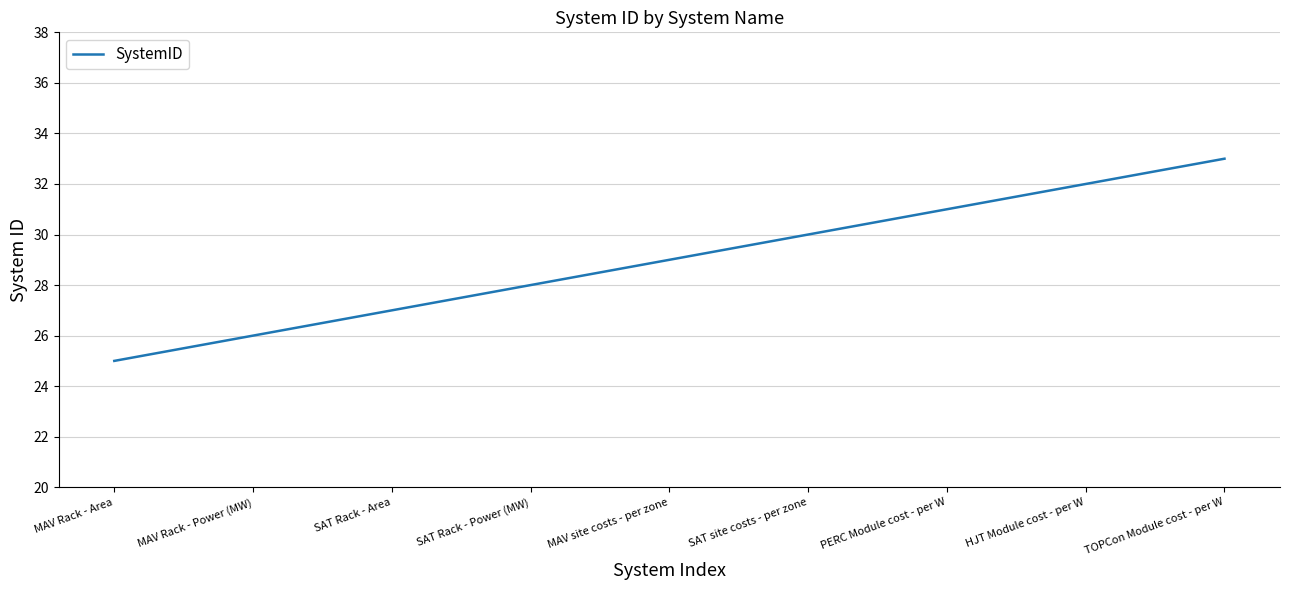

What position from the right is MAV Rack - Power (MW)?

8